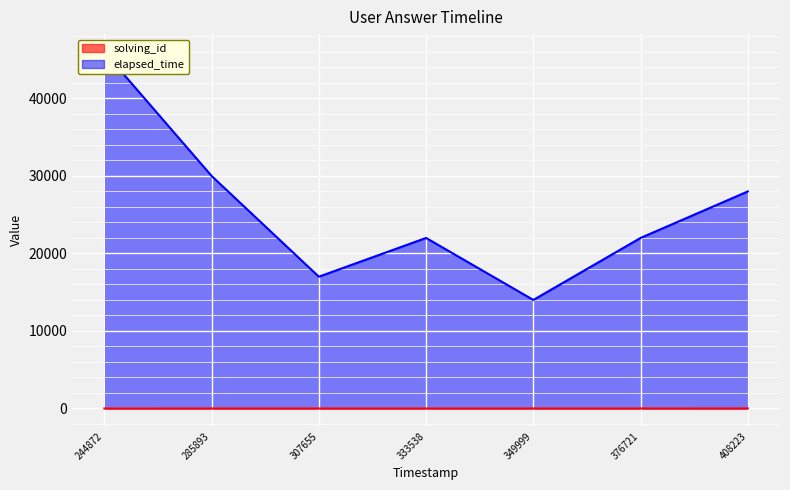

The solving_id series shows 6 at 376721. True or false?

True